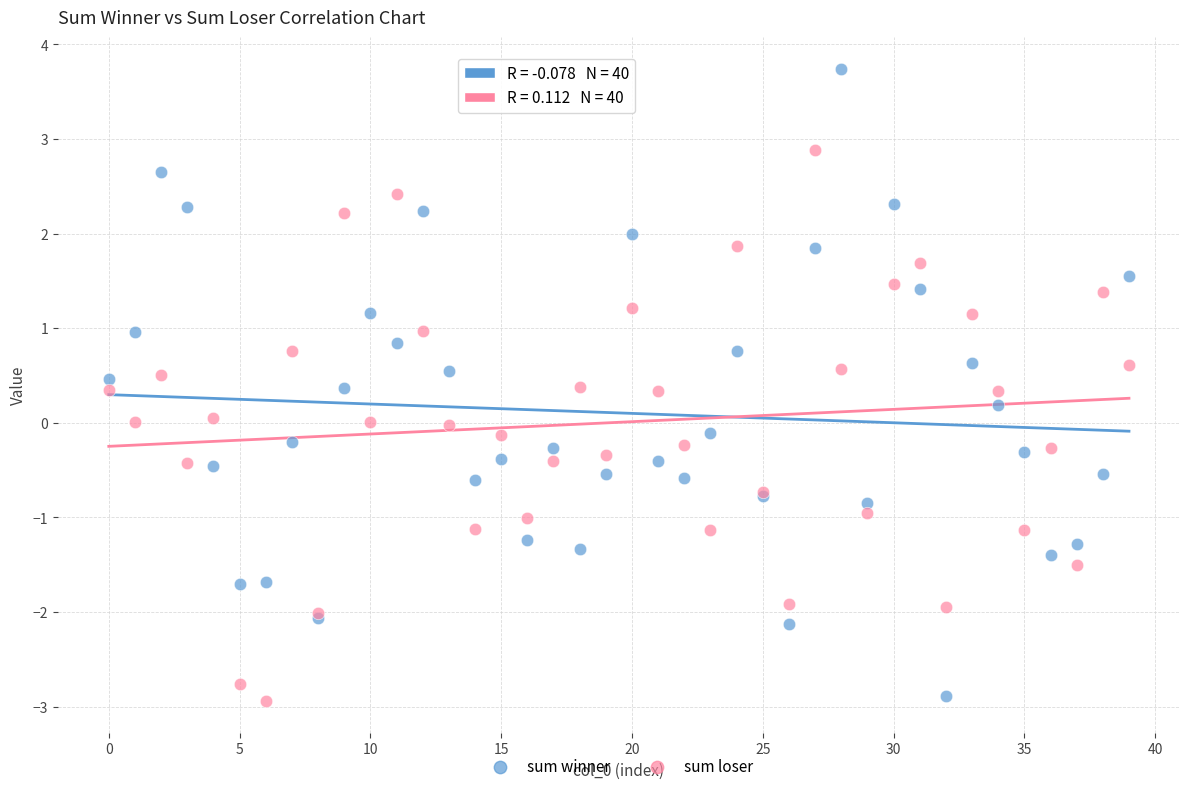

Which series reaches the maximum Y coordinate?

sum winner